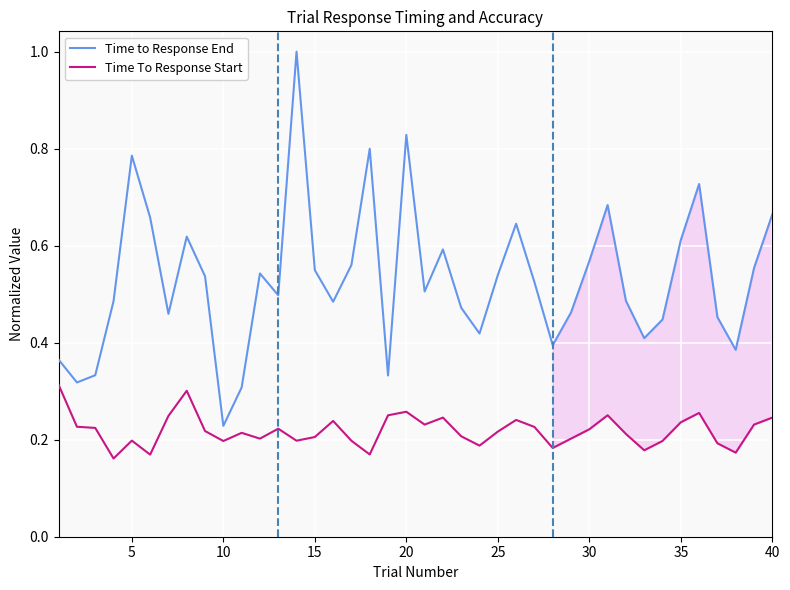

What is the difference between the second highest and minimum values in the Time To Response Start series?

0.1